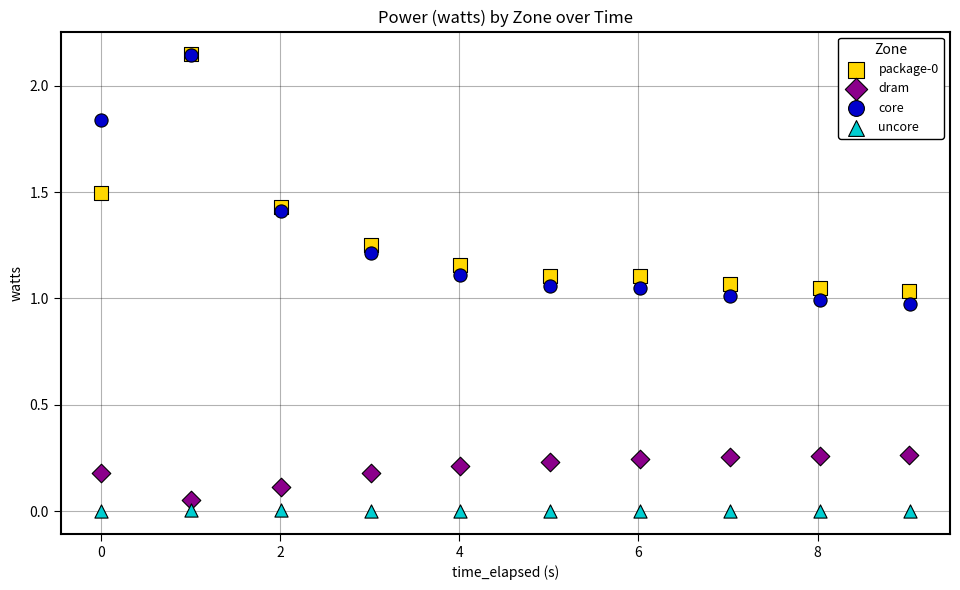

Which series has the widest spread of Y values?

core